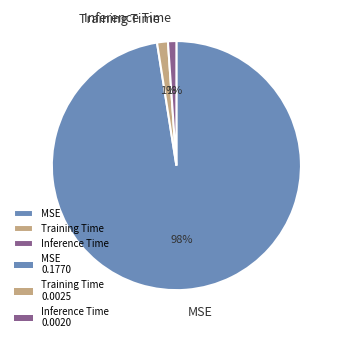

True or false: Training Time accounts for 15% of the total.

False